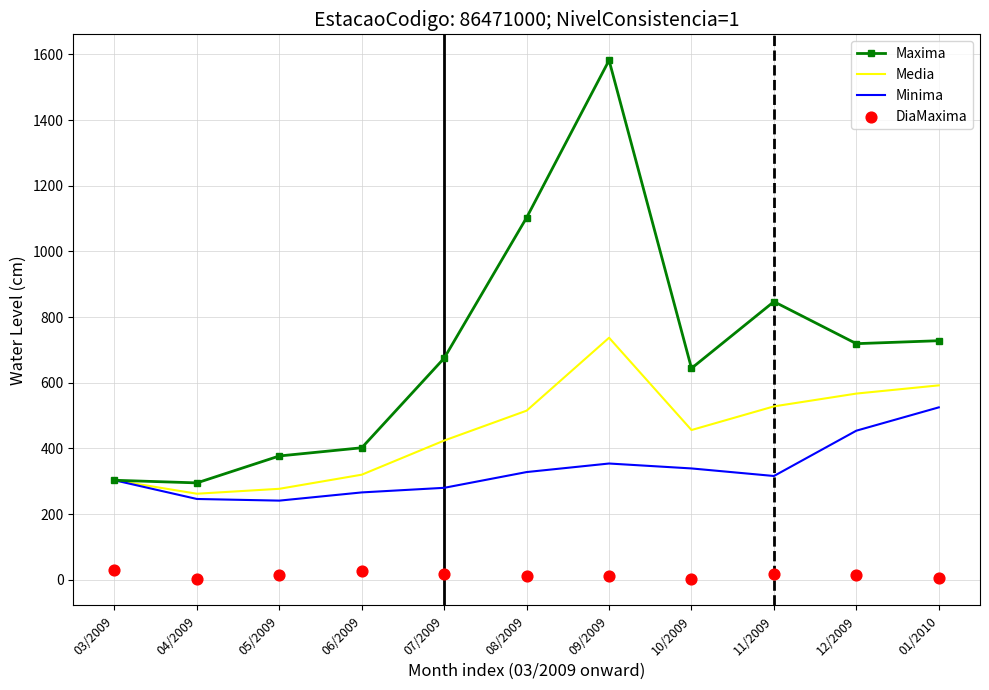

What is the total value across all series at 11/2009?

1708